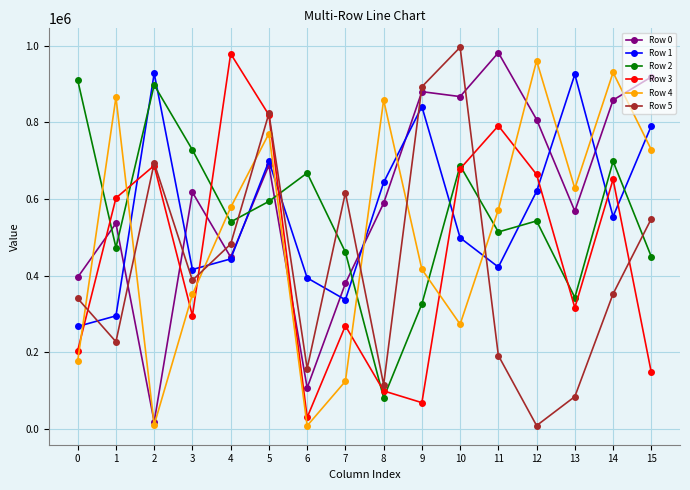

True or false: Row 1 has more than 2 interior local peaks.

True